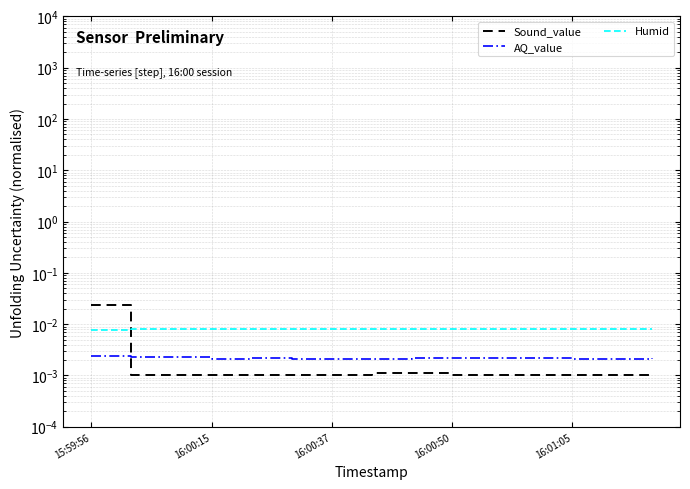

True or false: Humid and AQ_value intersect in this chart.

False